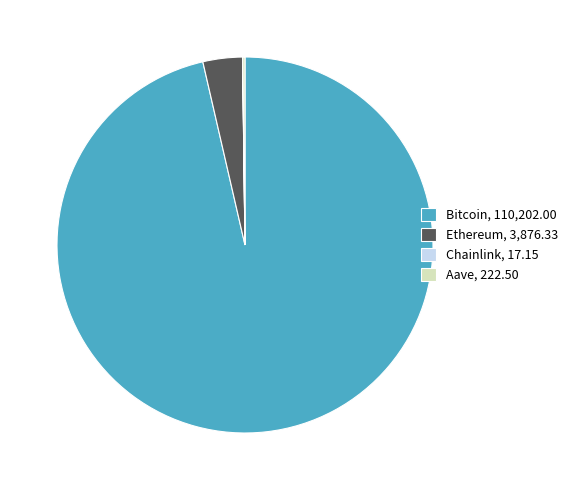

Is there any slice that represents more than half of the pie?

Yes